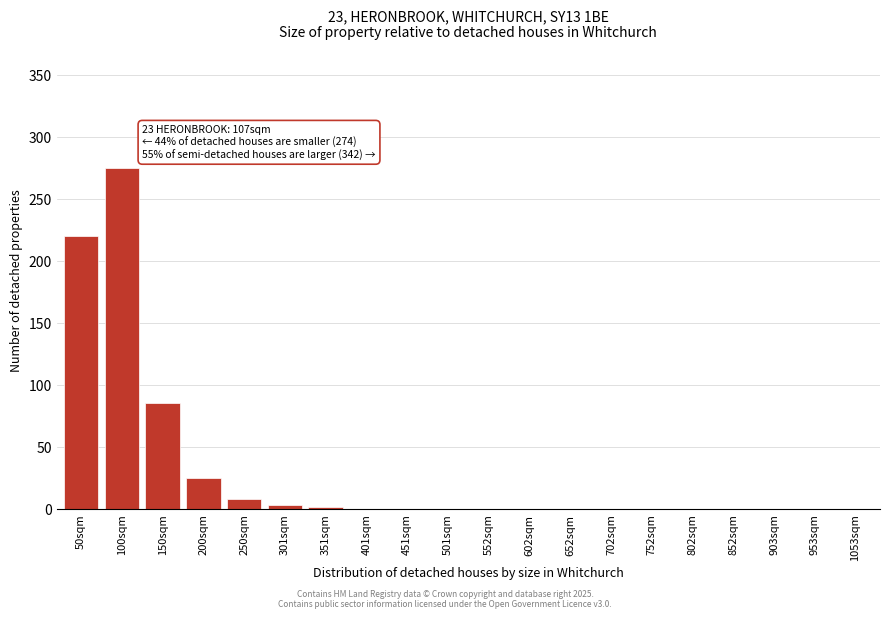

Which label corresponds to the largest value in the chart?

100sqm